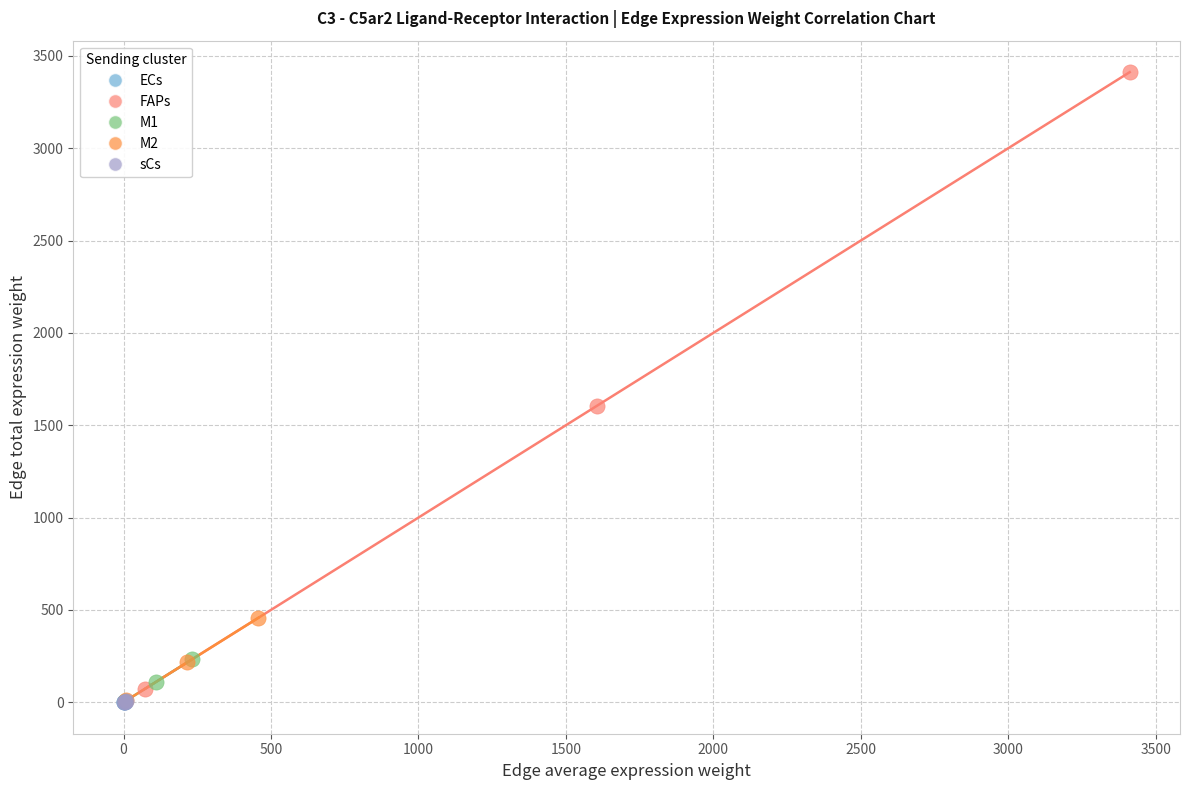

Which series has the largest Y range (max minus min)?

FAPs